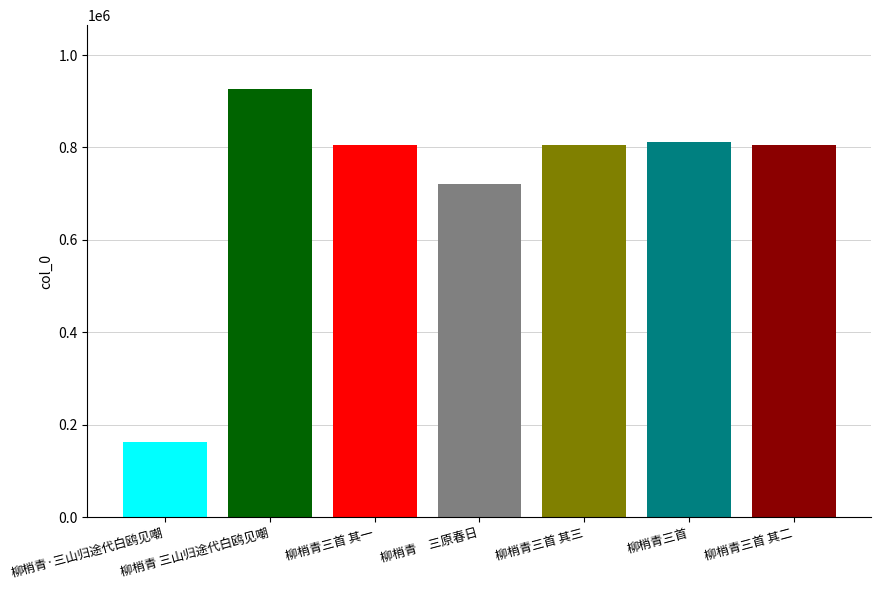

Which has a higher value, 柳梢青 三山归途代白鸥见嘲 or 柳梢青　三原春日?

柳梢青 三山归途代白鸥见嘲